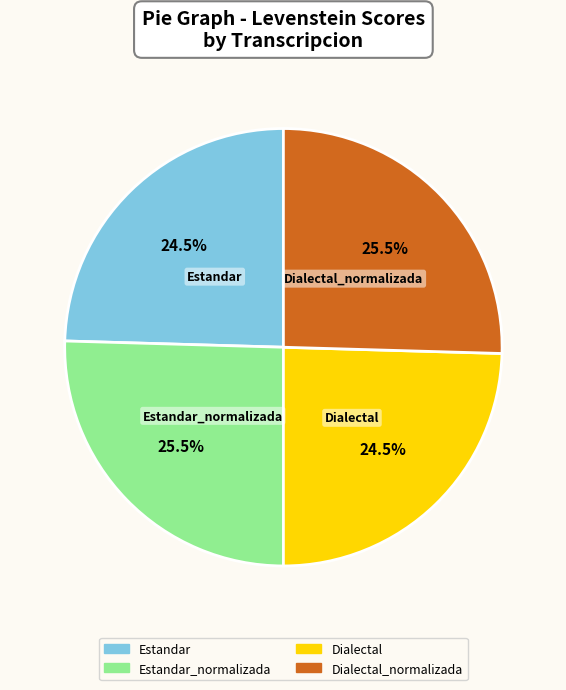

Is there any slice that represents more than half of the pie?

No